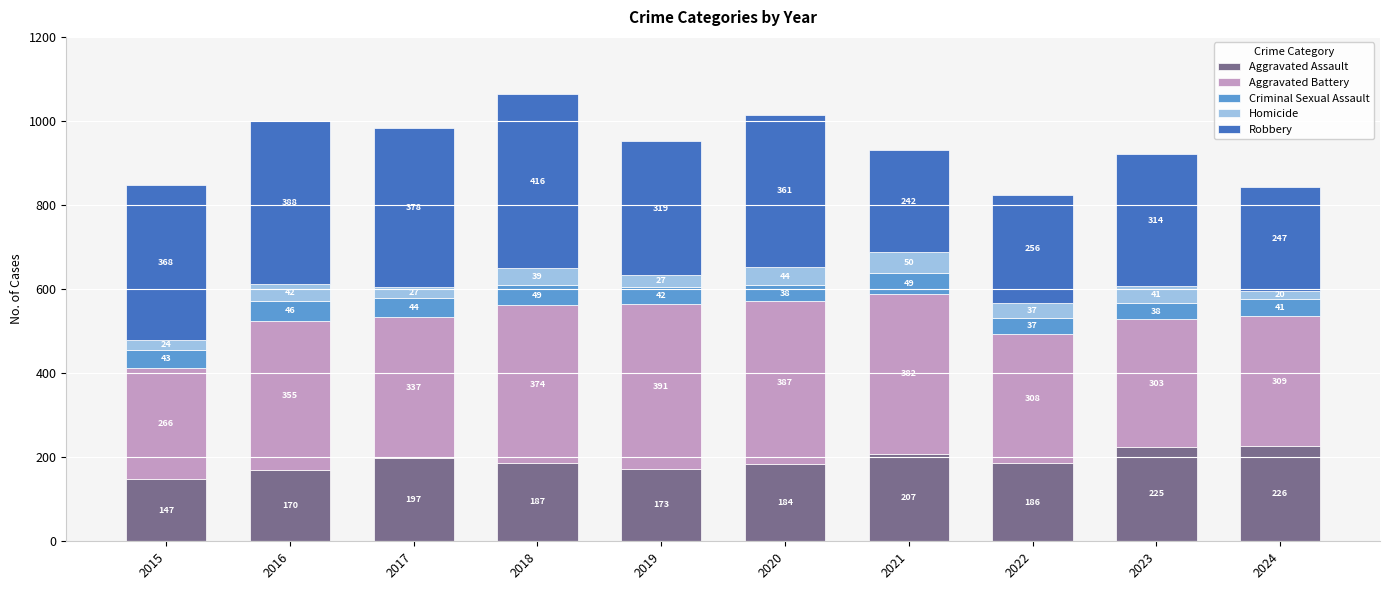

Reading left to right, list the values for the Aggravated Assault series.

147	170	197	187	173	184	207	186	225	226